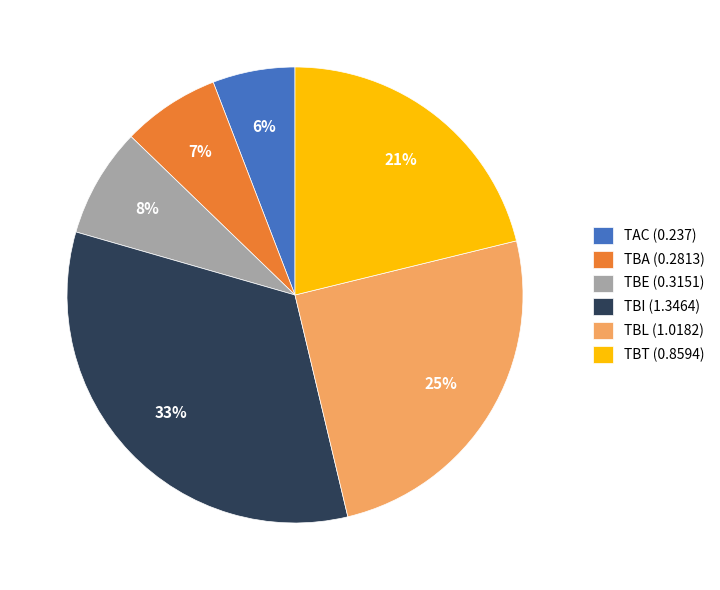

To the nearest percent, what percentage of the pie is TBT?

21%